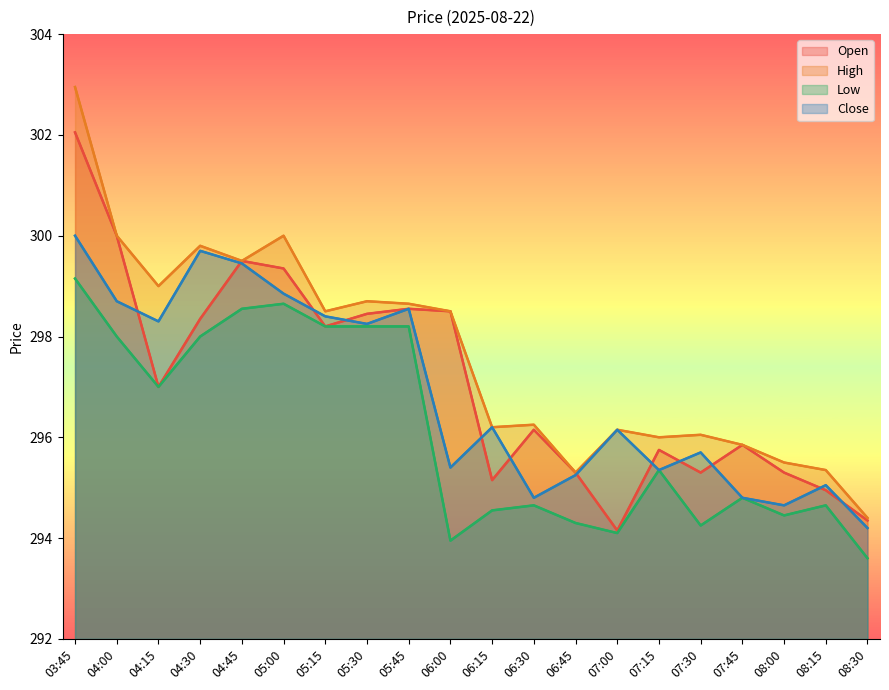

In Close, how many points are higher than both neighbors (excluding endpoints)?

6